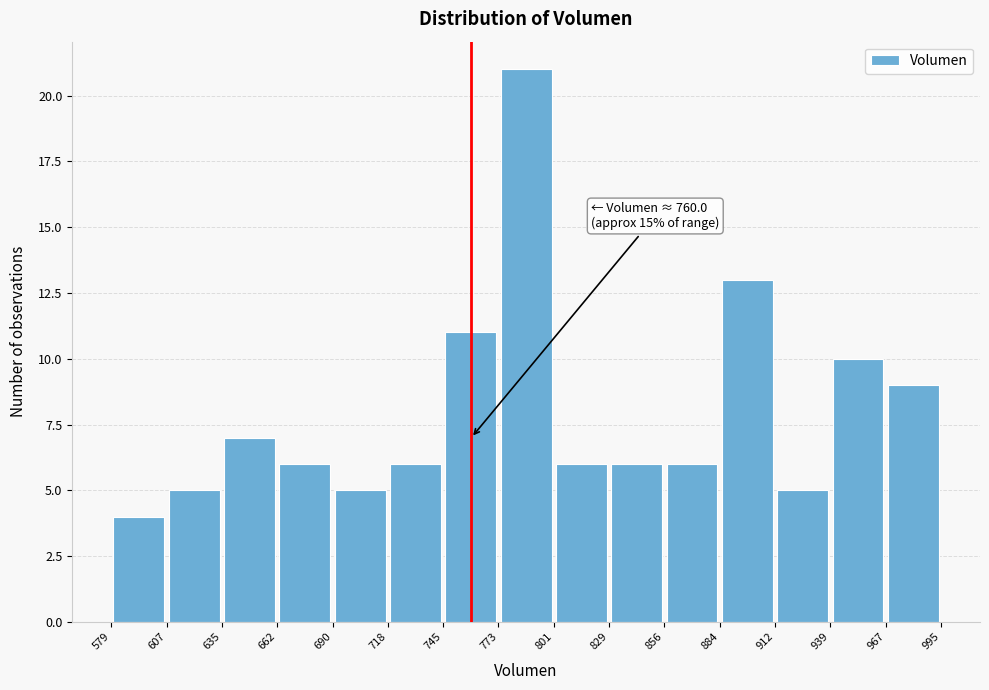

Which range on the x-axis has the tallest bar?

773 to 801